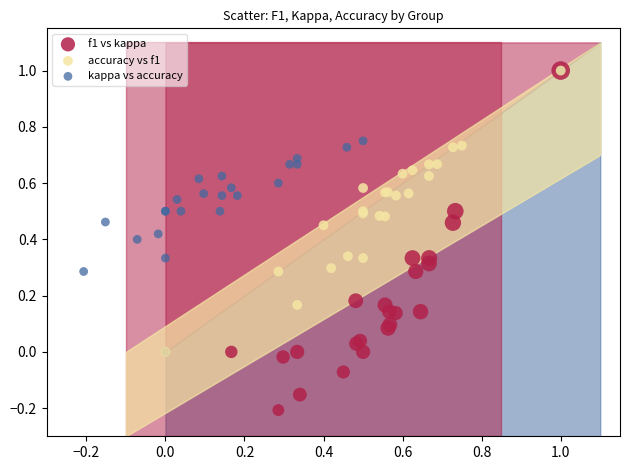

Which series contains the lowest Y value?

f1 vs kappa